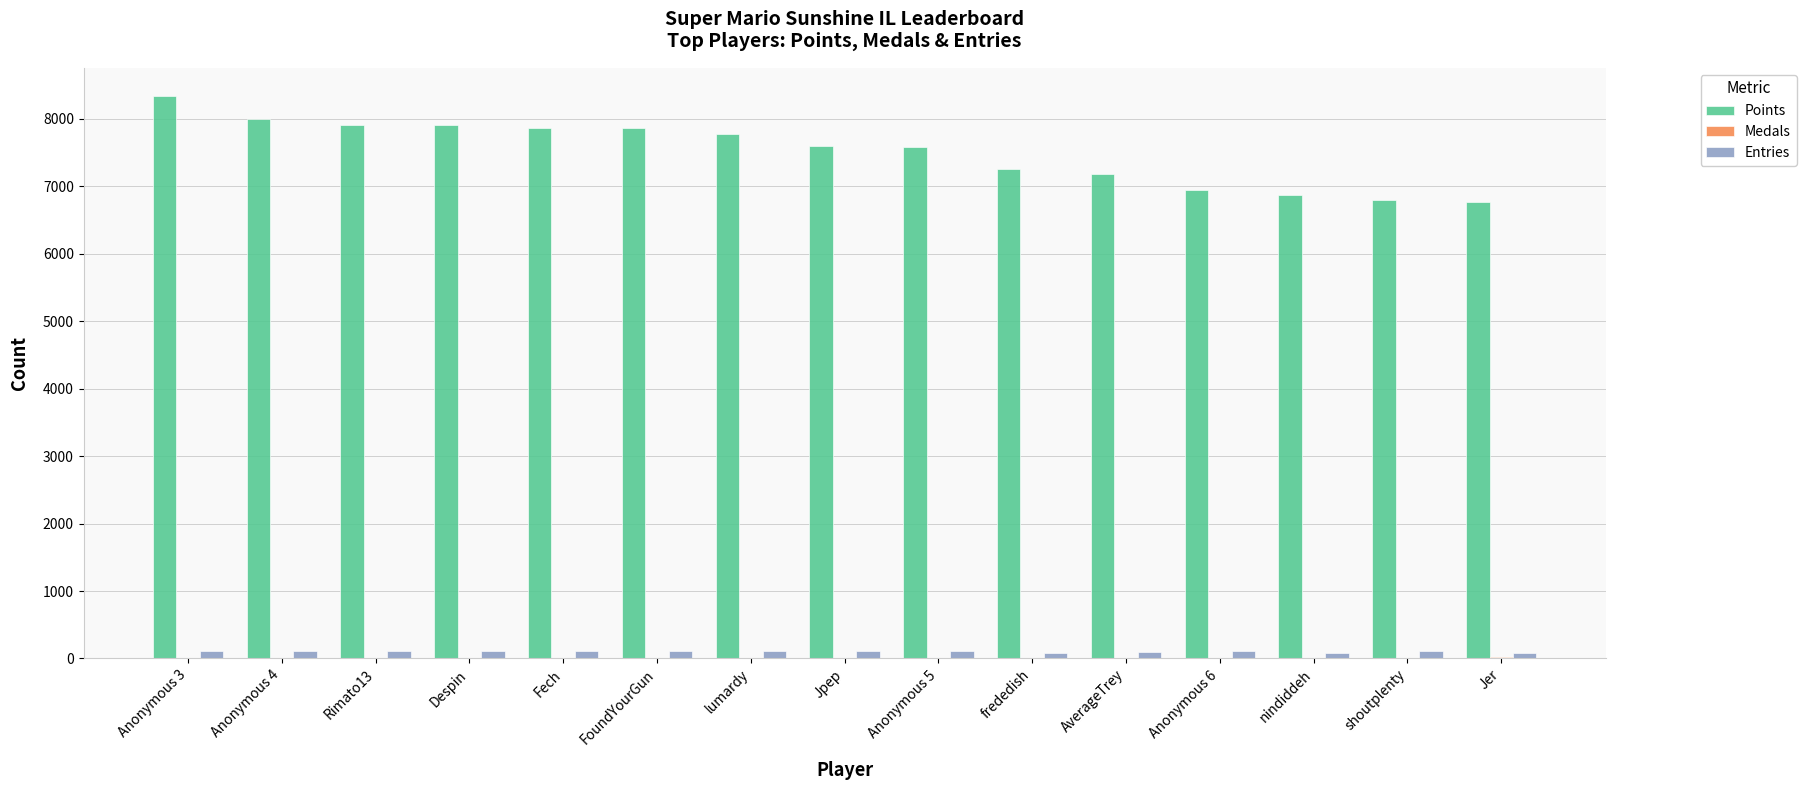

At which label does Points first exceed 7600?

Anonymous 3